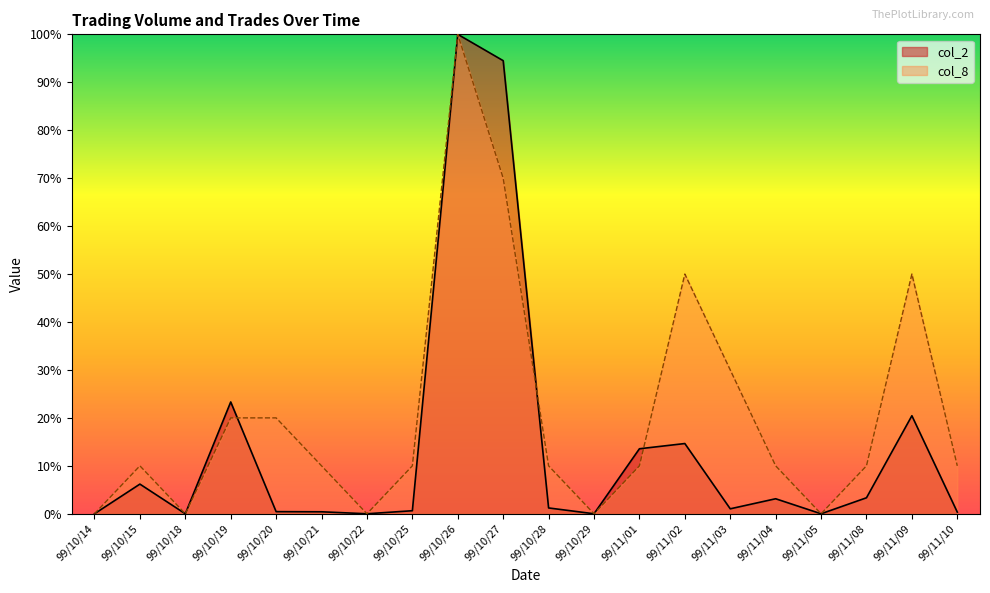

How many data points in col_8 are above 10?

7